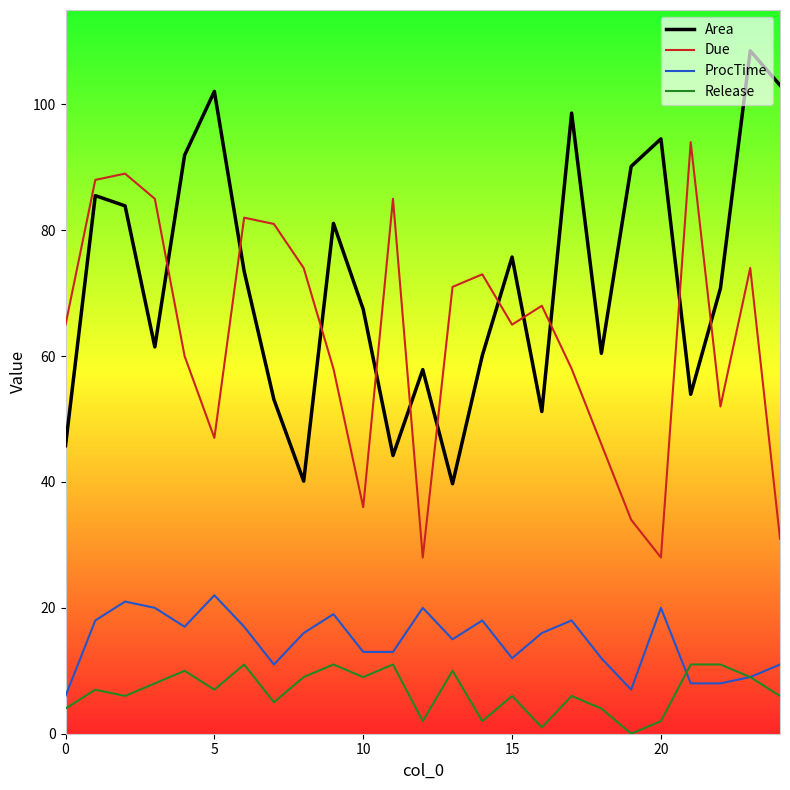

List the series in order of their peak value, highest first.

Area, Due, ProcTime, Release